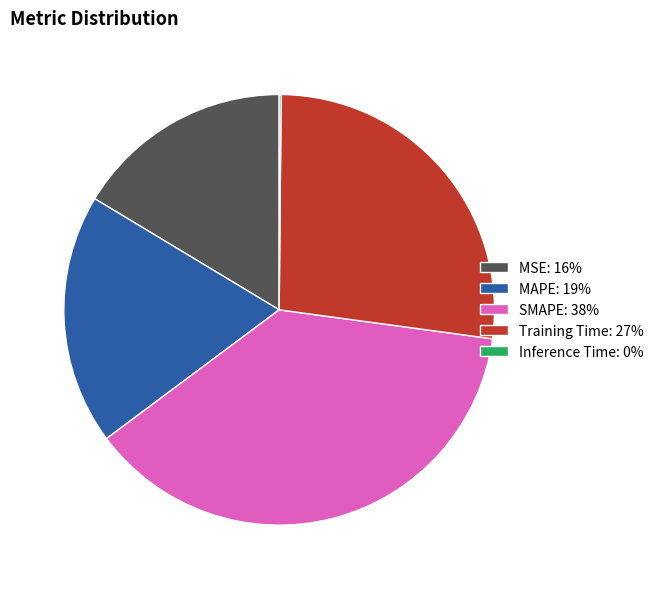

Is the sum of MAPE: 19% and SMAPE: 38% greater than half?

Yes